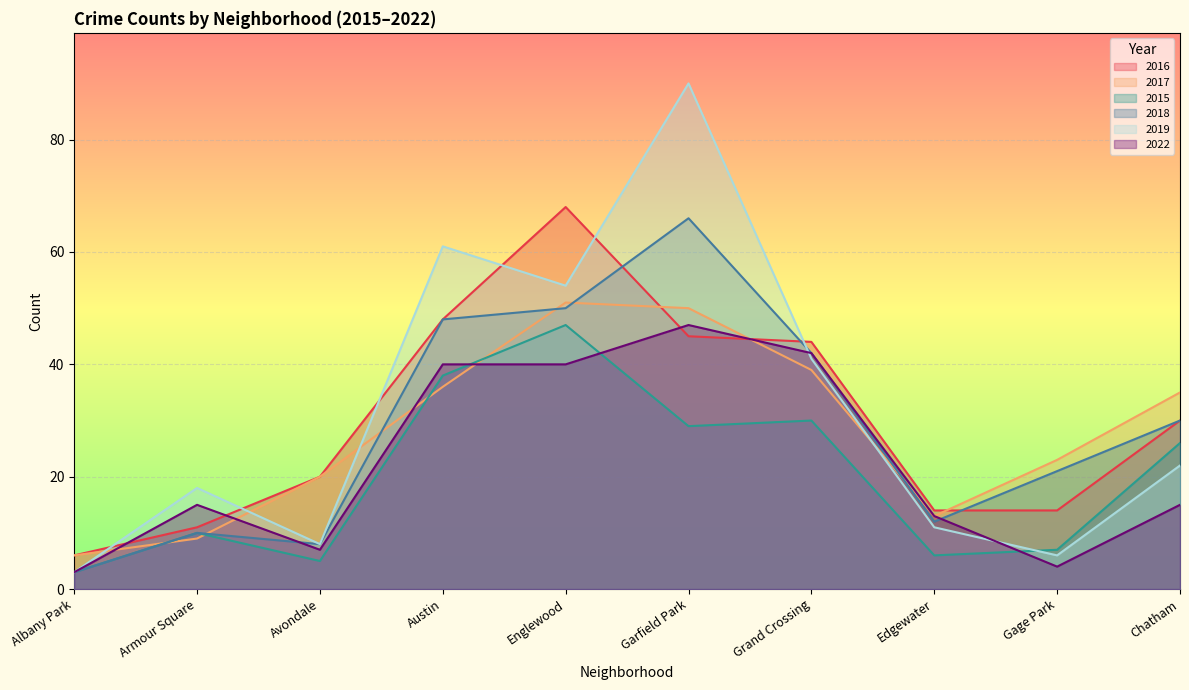

How many lines are shown in the chart?

6